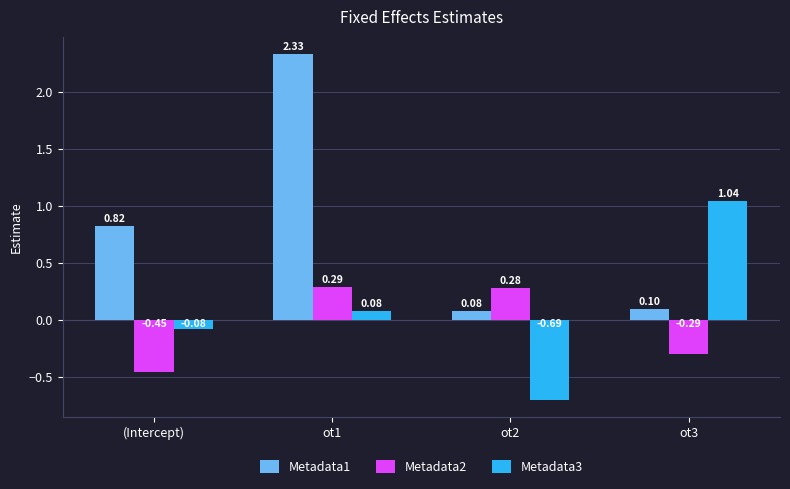

What is the sum of all Metadata1 values?

3.3